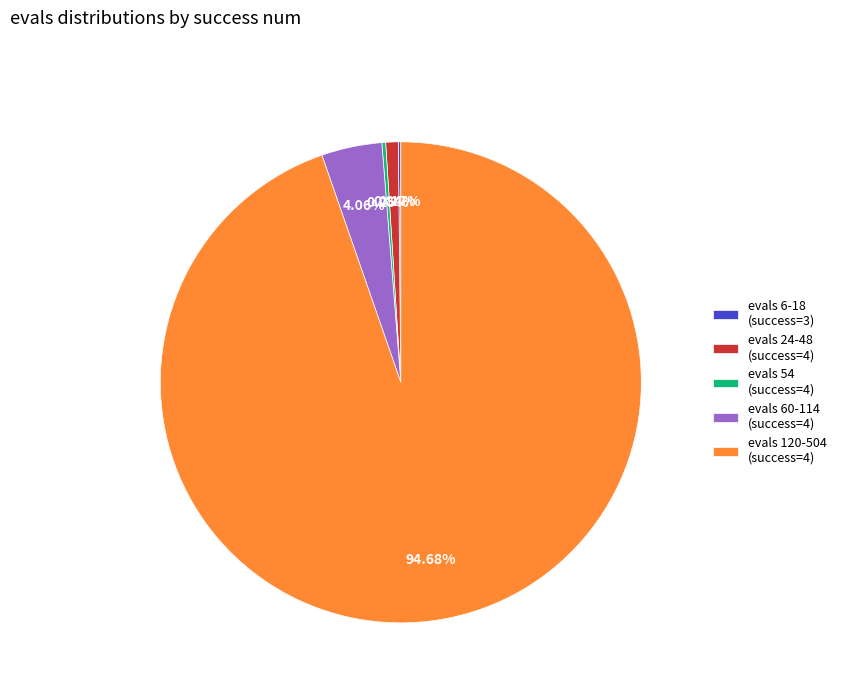

Is the sum of evals 60-114 (success=4) and evals 120-504 (success=4) greater than half?

Yes